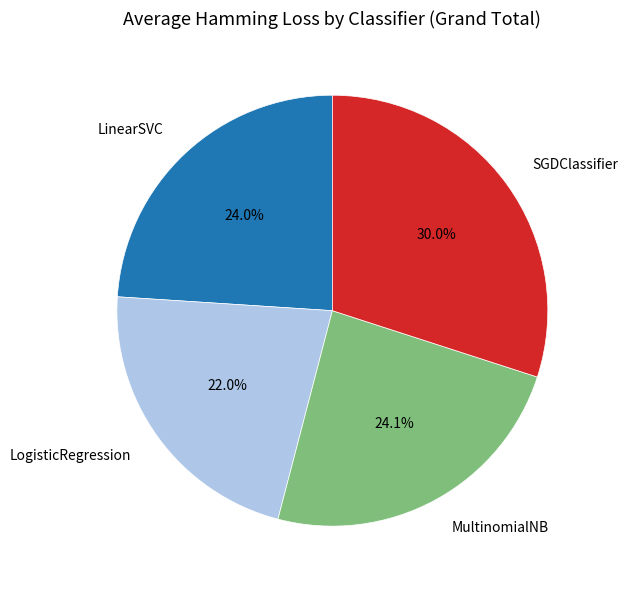

Does MultinomialNB represent more than half of the total?

No